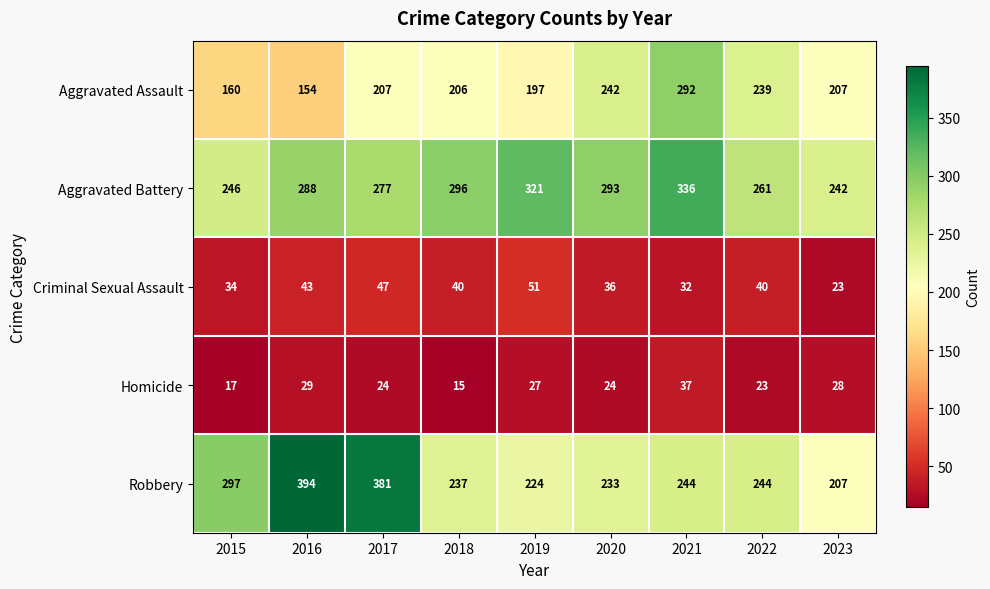

The Robbery series shows 224 at 2019. True or false?

True